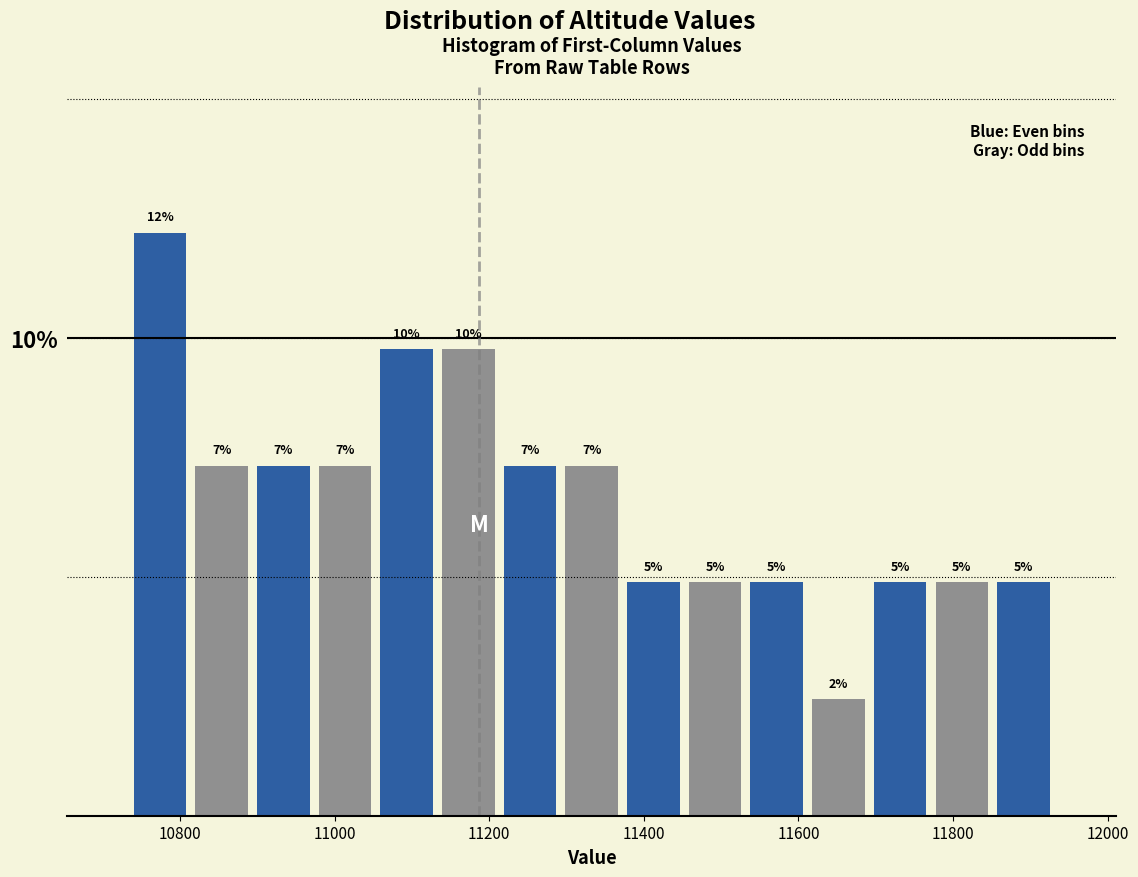

Around what value on the x-axis is the tallest bar? Give the approximate position of its centre, as read against the axis.

10780